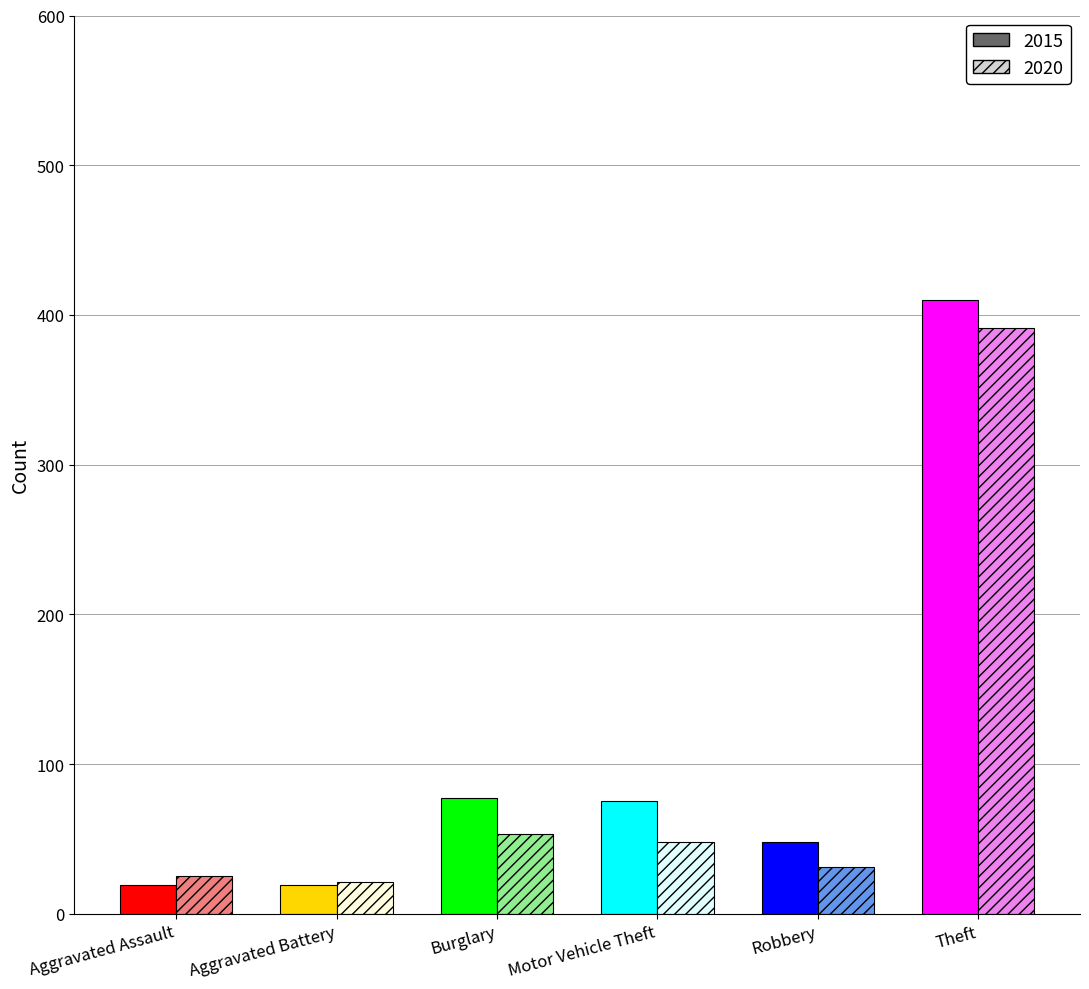

List the series in order of their peak value, highest first.

2015, 2020